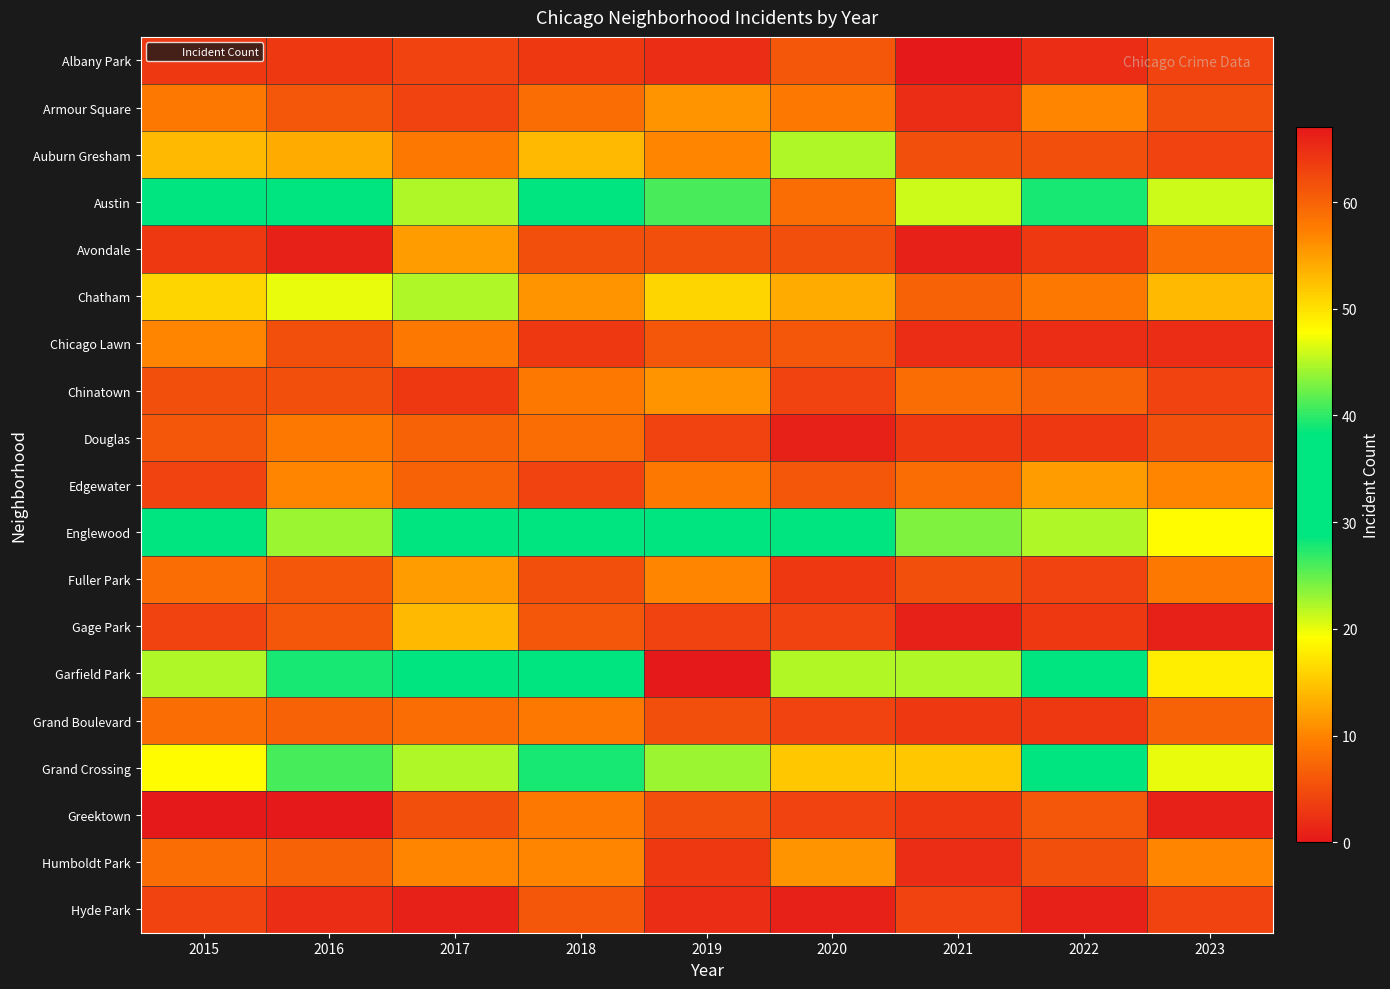

Which series has the widest spread of values?

Garfield Park